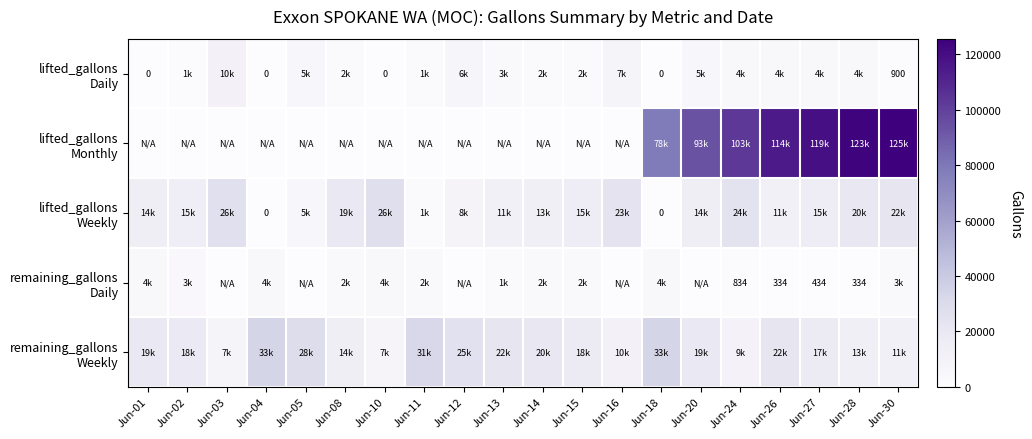

Where is lifted_gallons Weekly nearest to the value 13350?

Jun-14